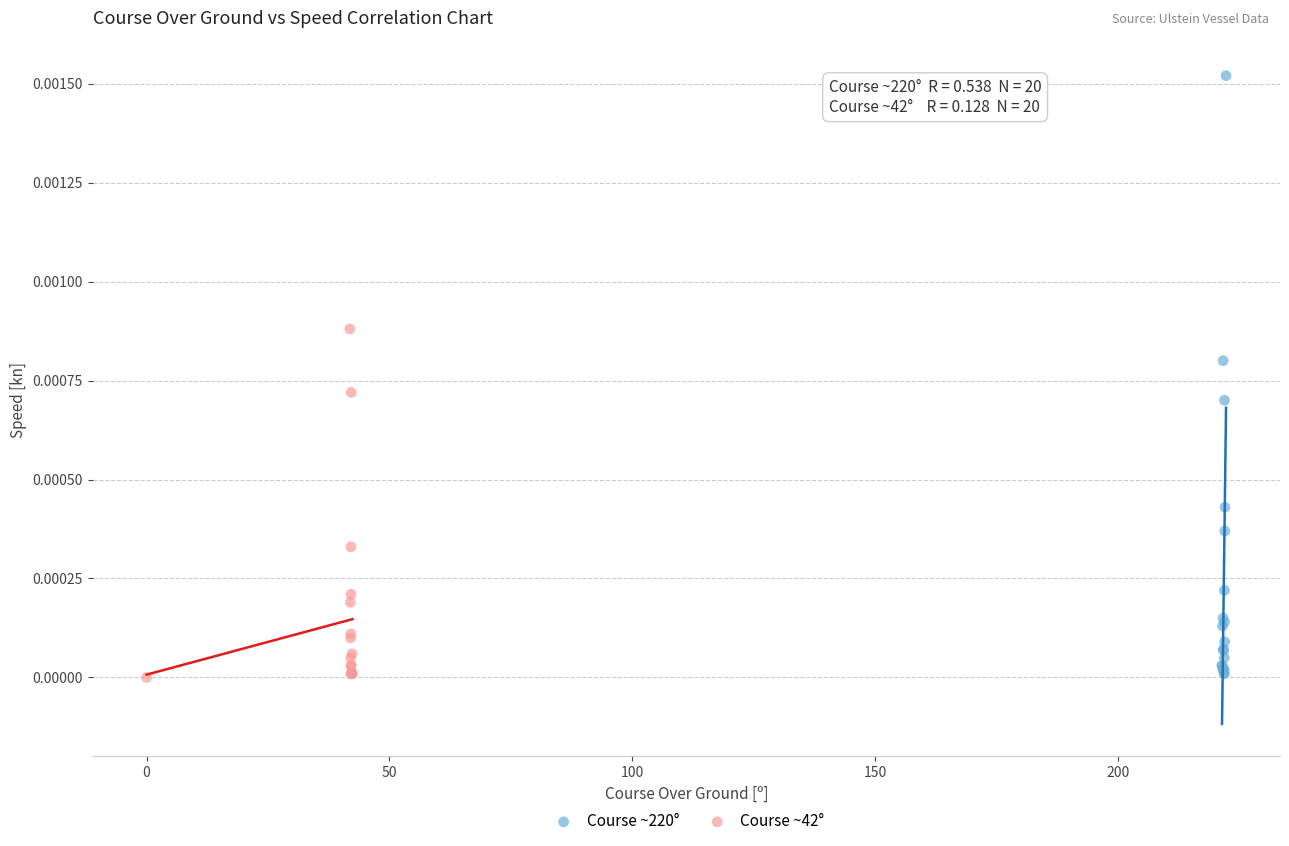

Which series reaches the maximum Y coordinate?

Course ~220°